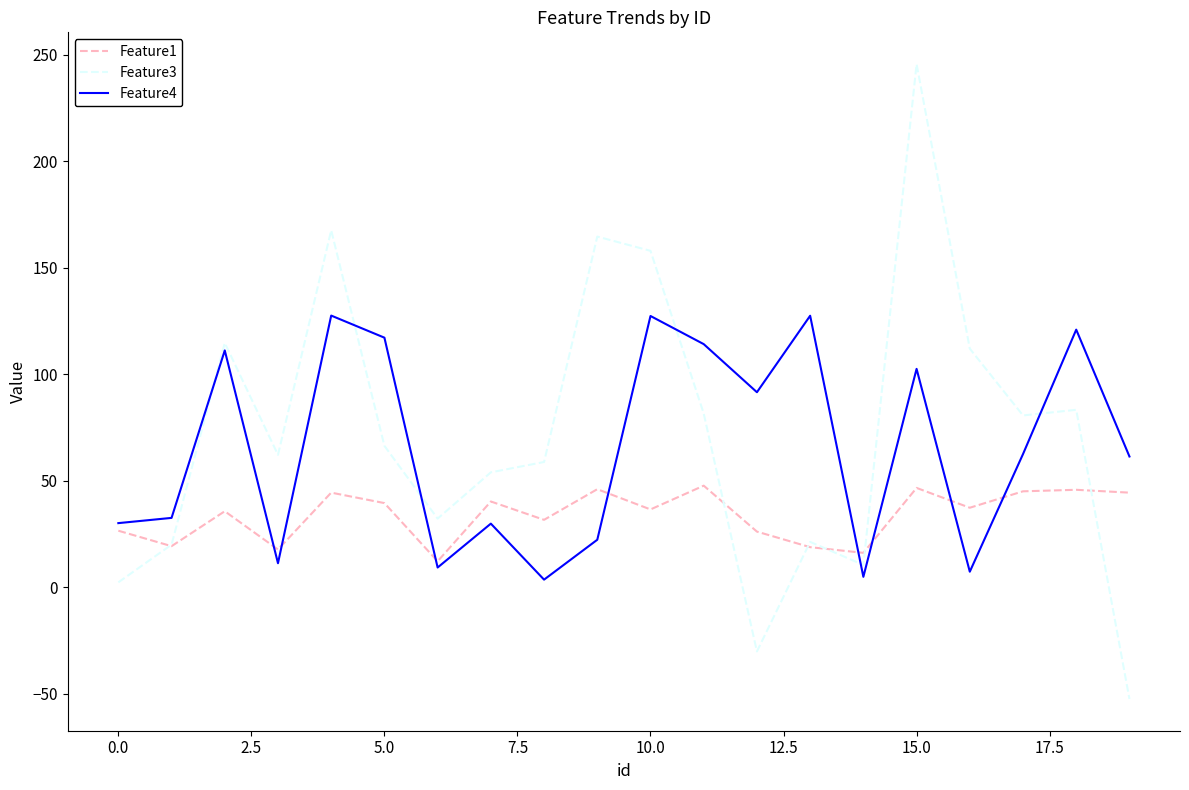

What is the maximum value shown in the chart?

245.6